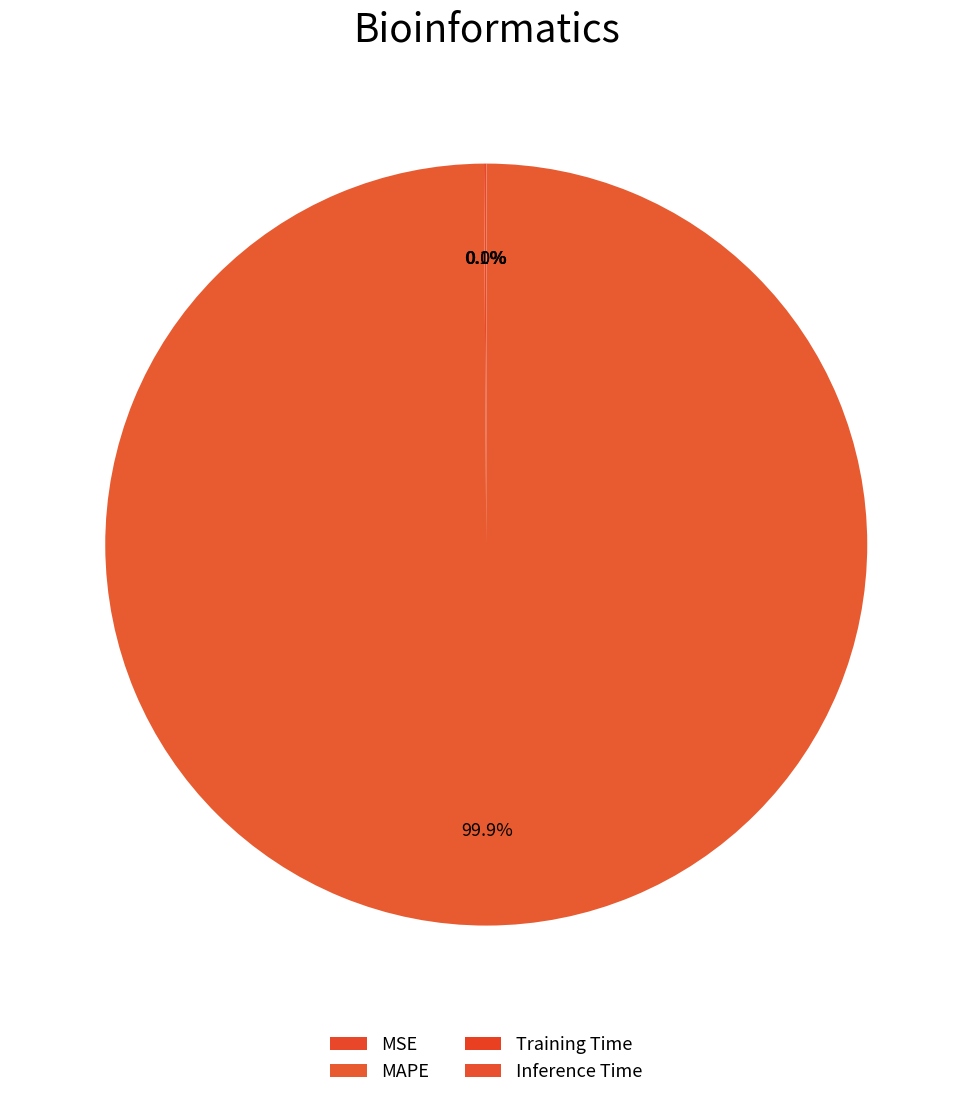

What is the smallest slice in the pie chart?

Inference Time